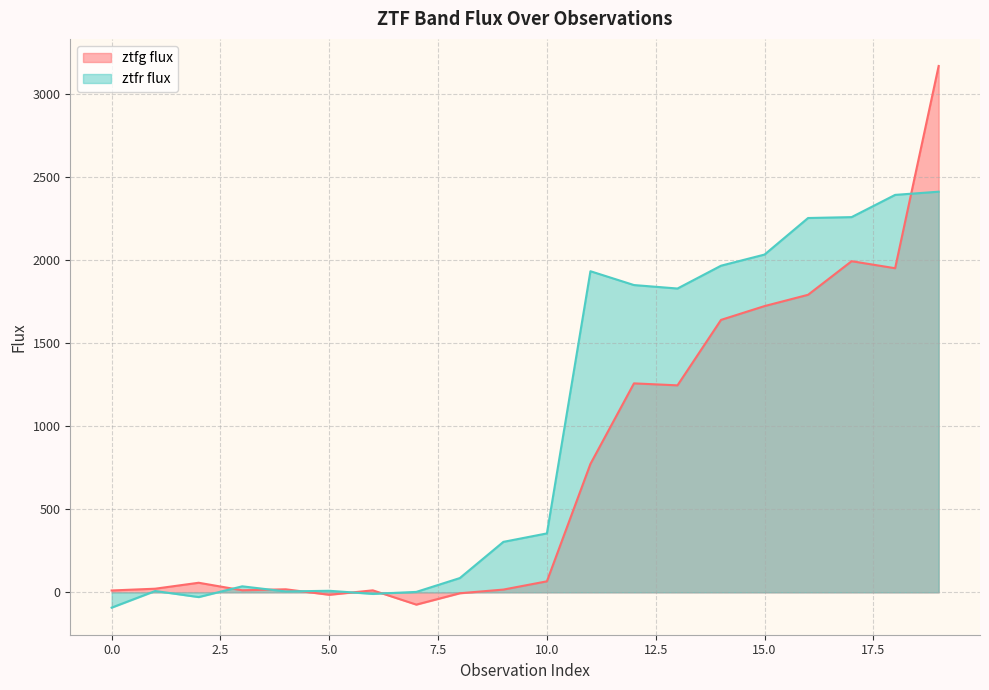

Does the chart have visible grid lines?

Yes